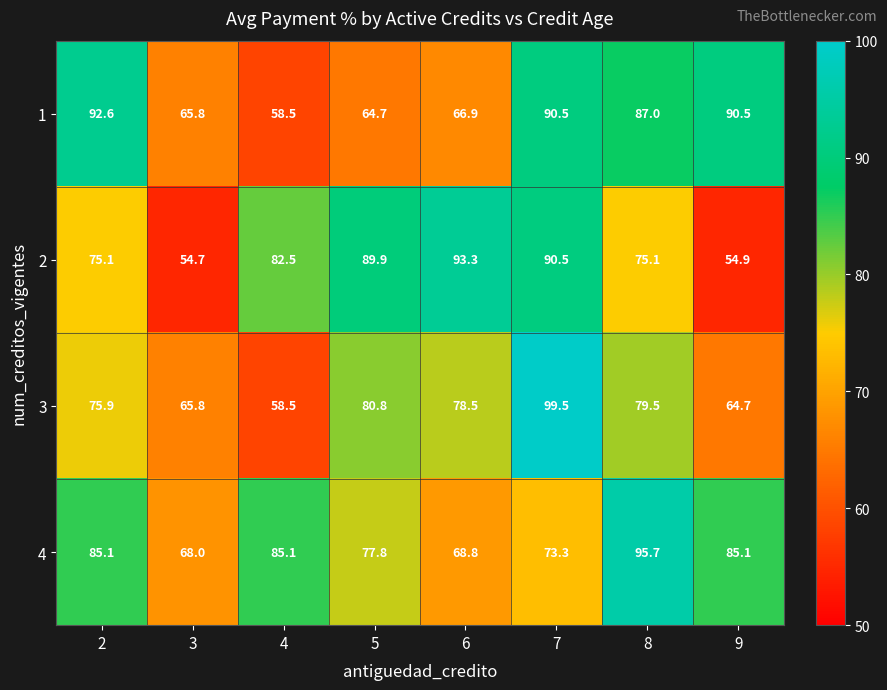

Which series has the largest range (max minus min)?

3